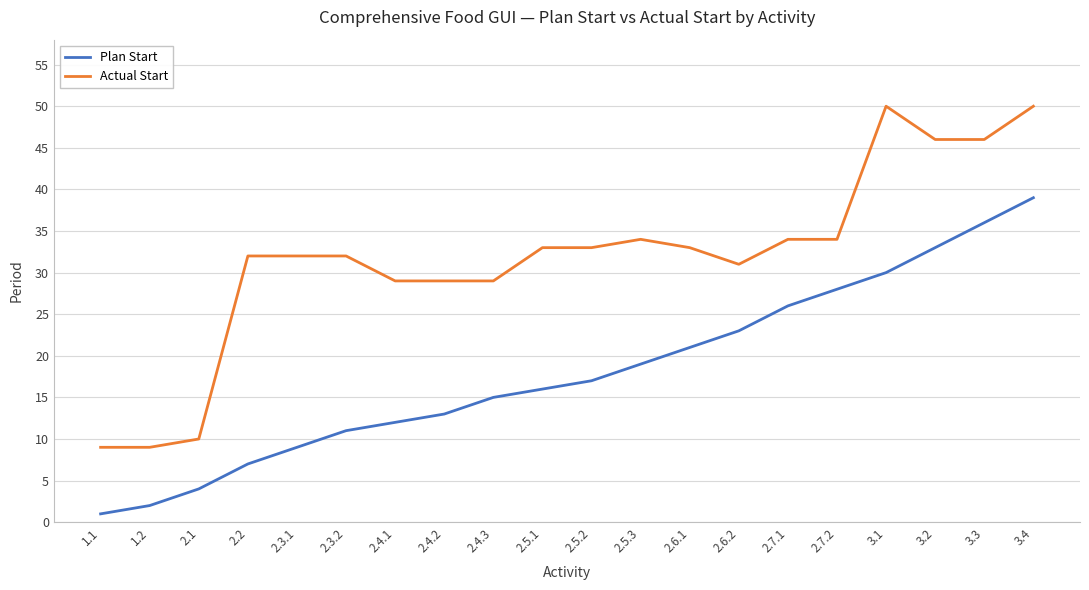

Between 1.2 and 2.2, which series saw the biggest shift?

Actual Start